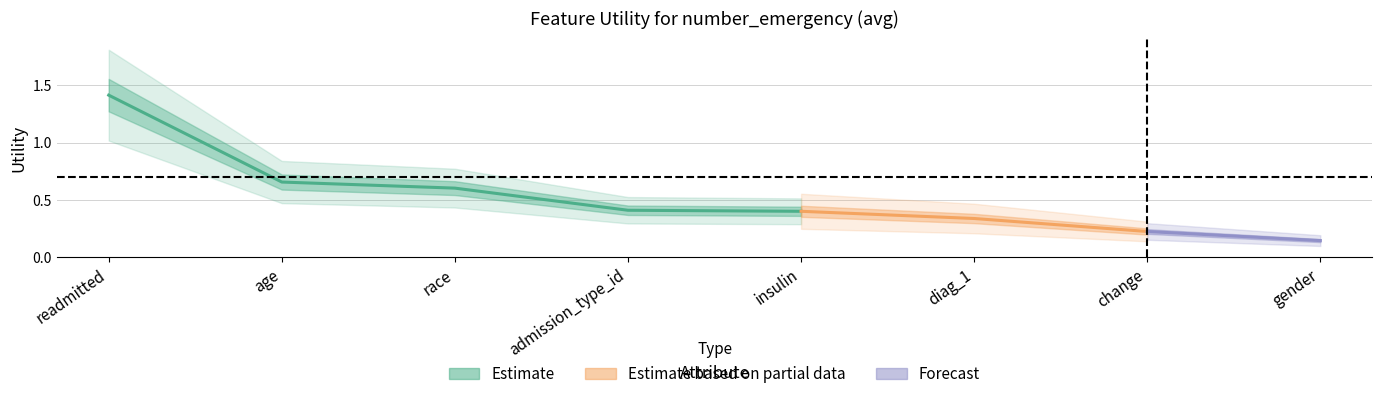

What position from the right is age?

7